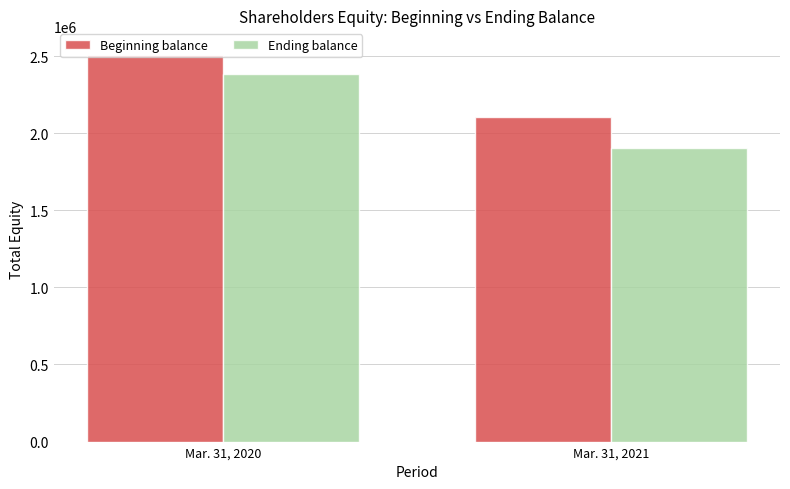

Reading right to left, list all the values displayed in this chart.

Beginning balance: Mar. 31, 2021=2102790	Mar. 31, 2020=2505878
Ending balance: Mar. 31, 2021=1906532	Mar. 31, 2020=2382266